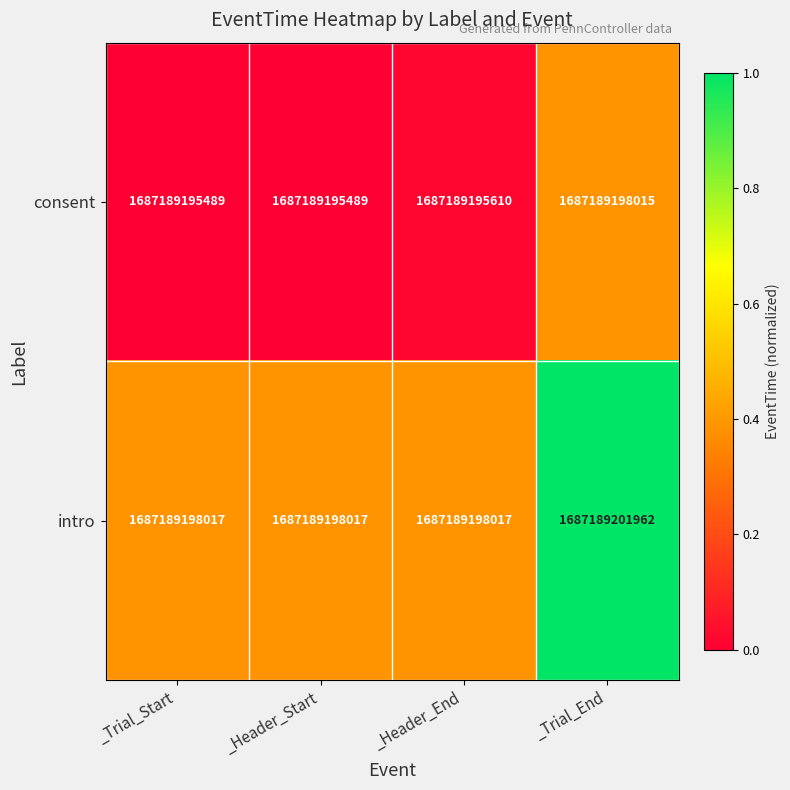

Between _Header_Start and _Trial_Start, which is larger?

_Header_Start